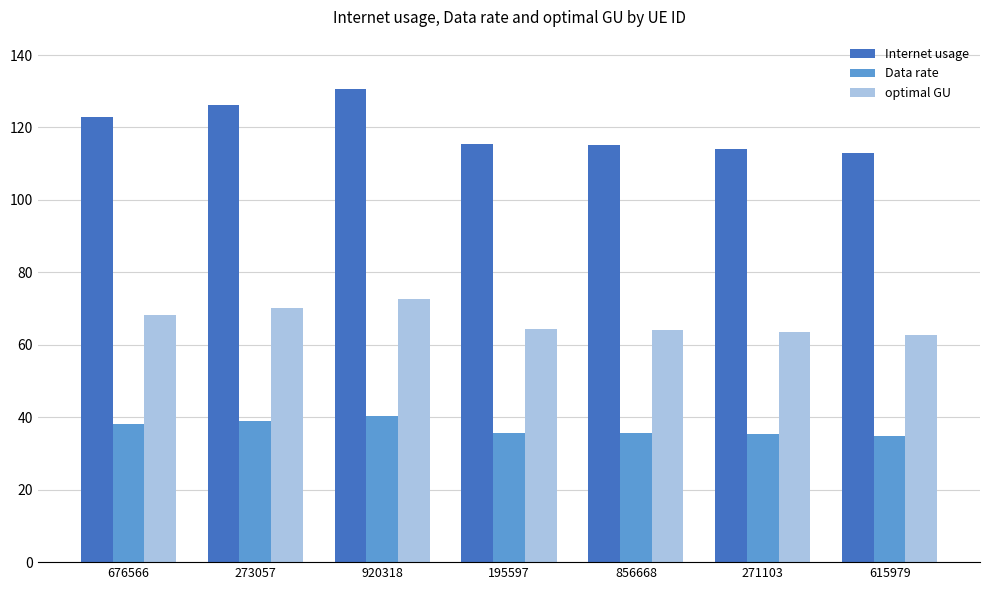

What is the spread (max minus min) of values at 676566?

84.8